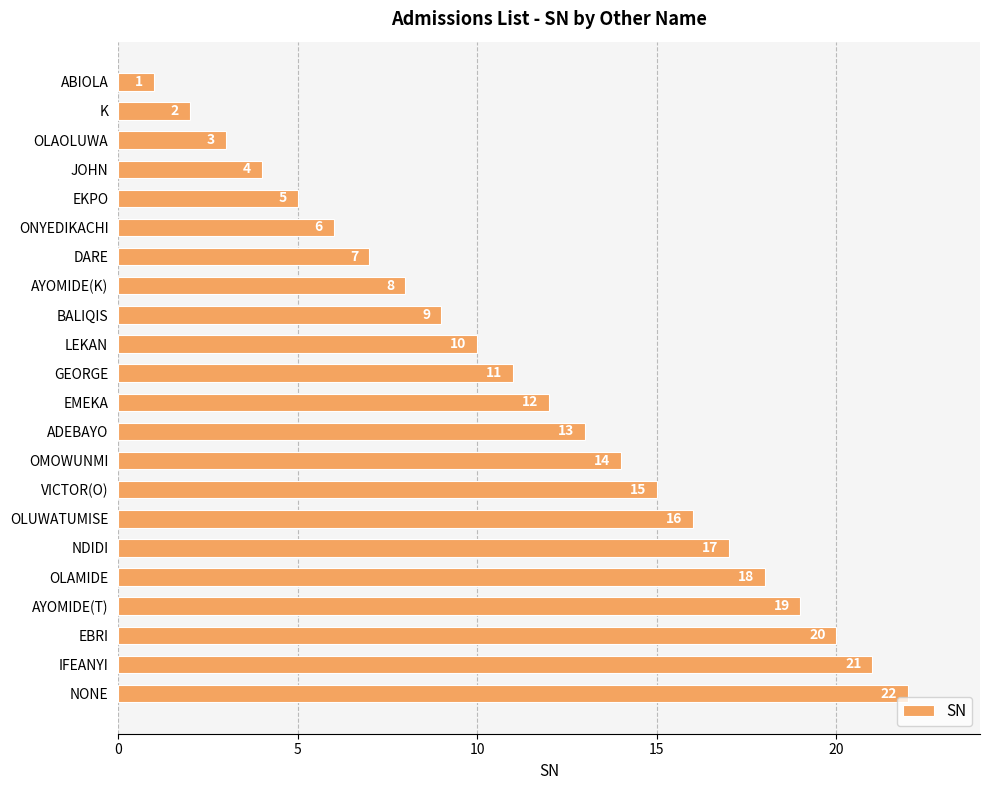

Is it true that the value at EKPO is 5?

True